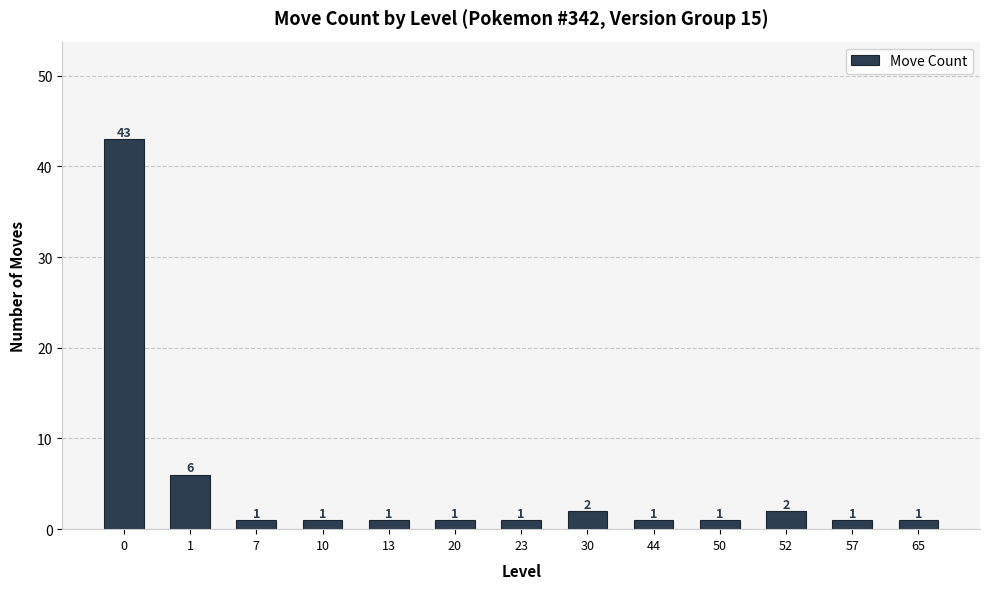

Reading left to right, extract all data points from this chart.

43	6	1	1	1	1	1	2	1	1	2	1	1